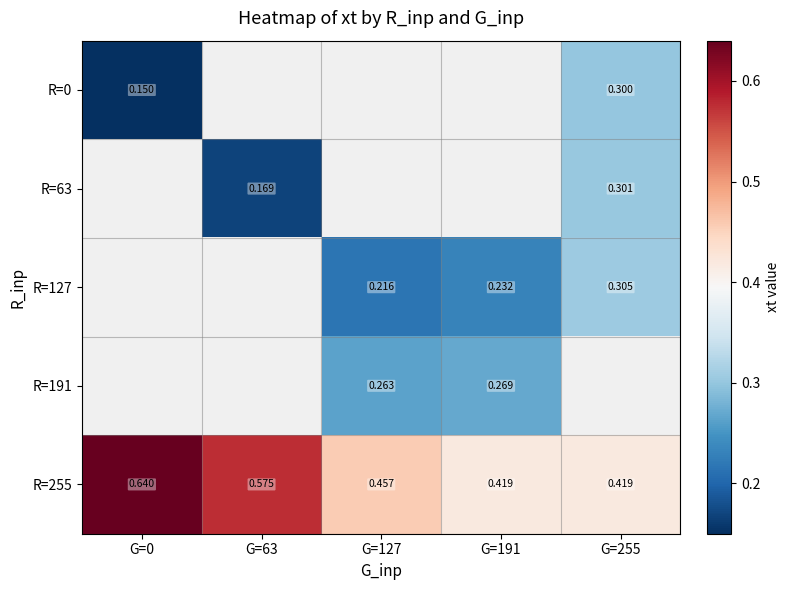

What is the maximum value shown in the chart?

0.6